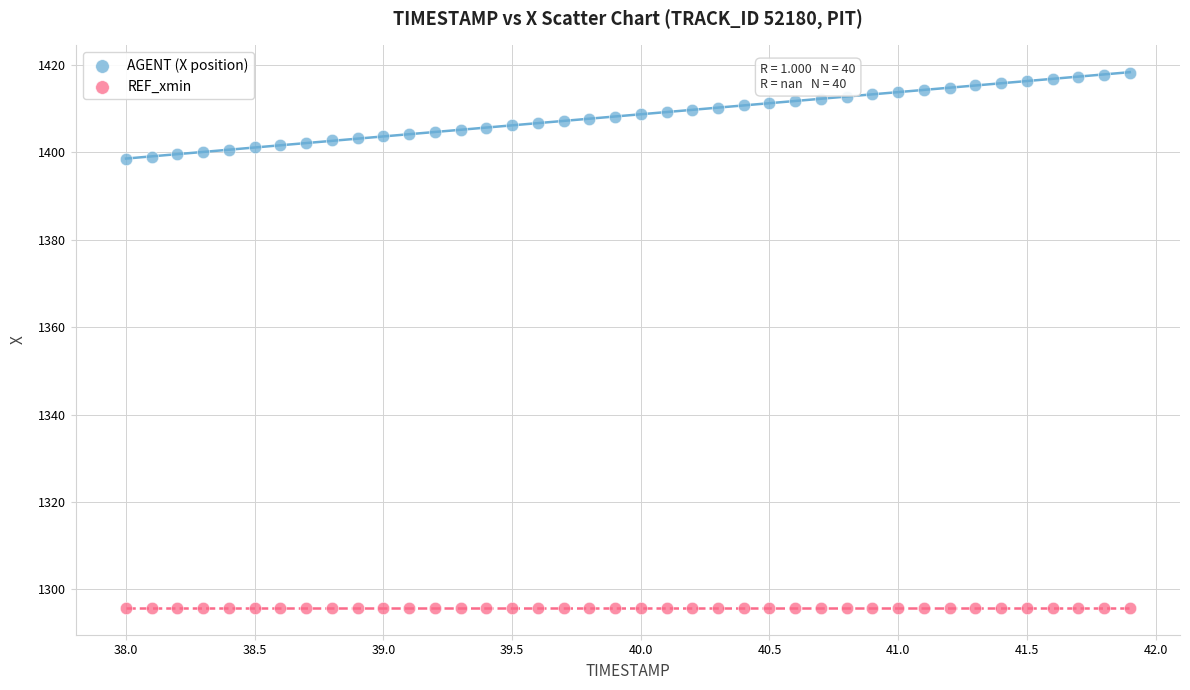

Which series contains the highest Y value?

AGENT (X position)